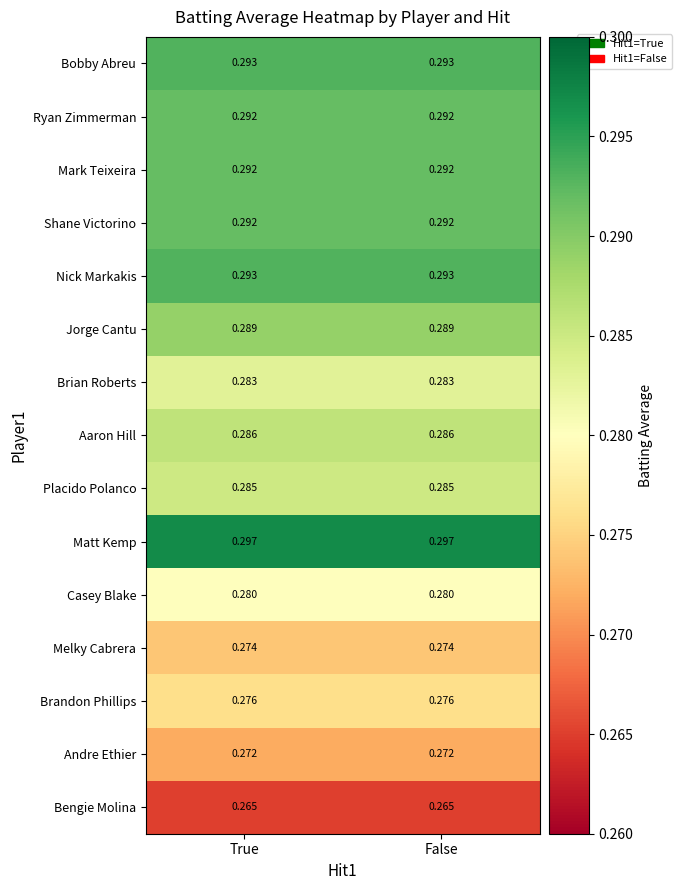

Is the value of Melky Cabrera at False greater than the value of Matt Kemp at False?

No